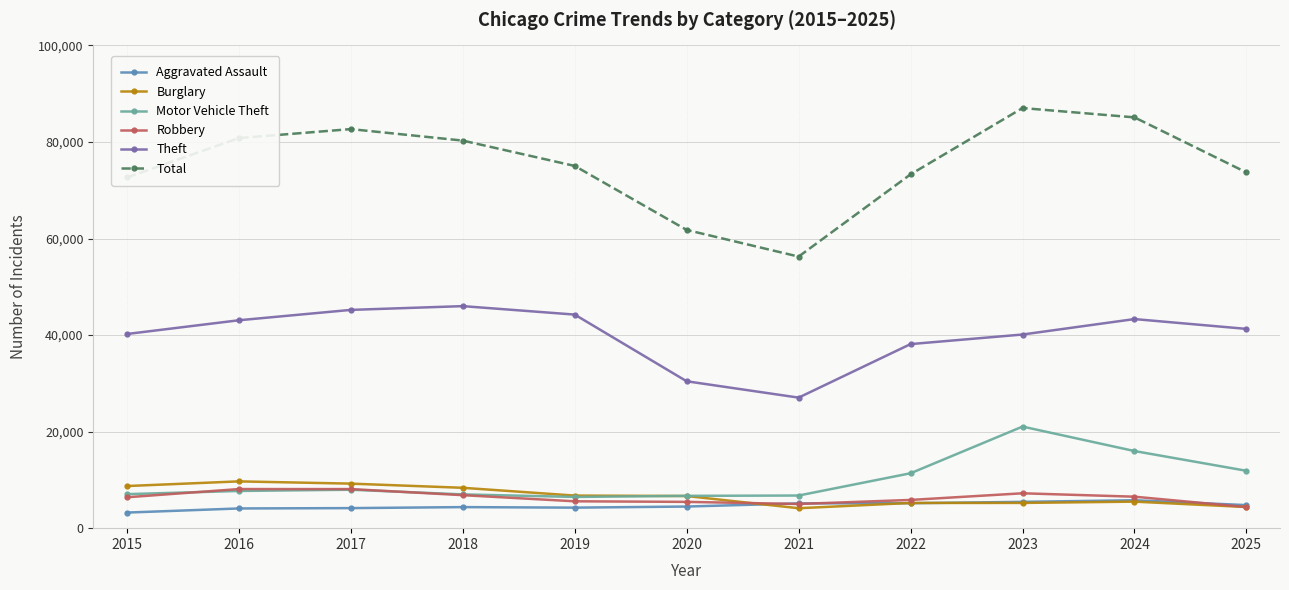

What is the total value across all series at 2021?

104325